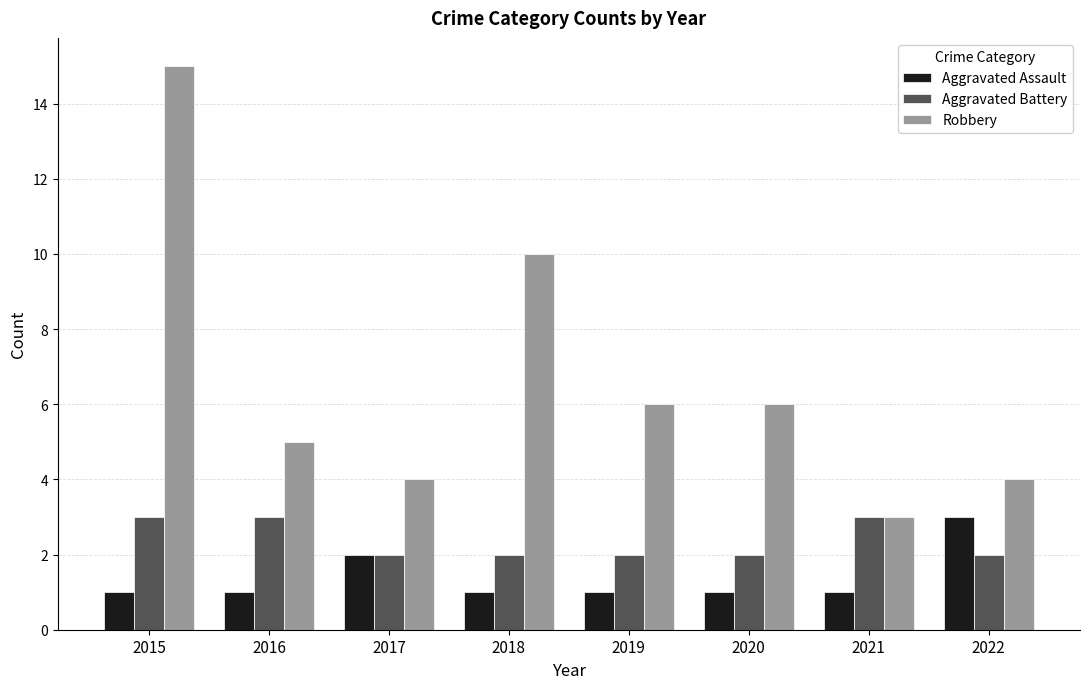

At which label is Robbery closest to 9?

2018